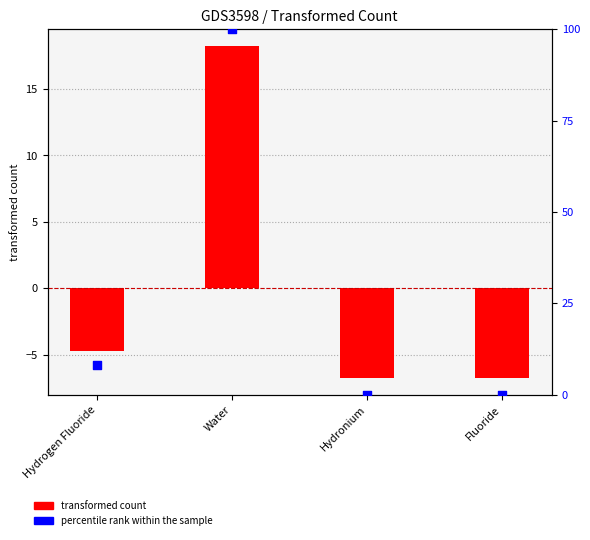

What is the total value across all series at Hydrogen Fluoride?

3.2